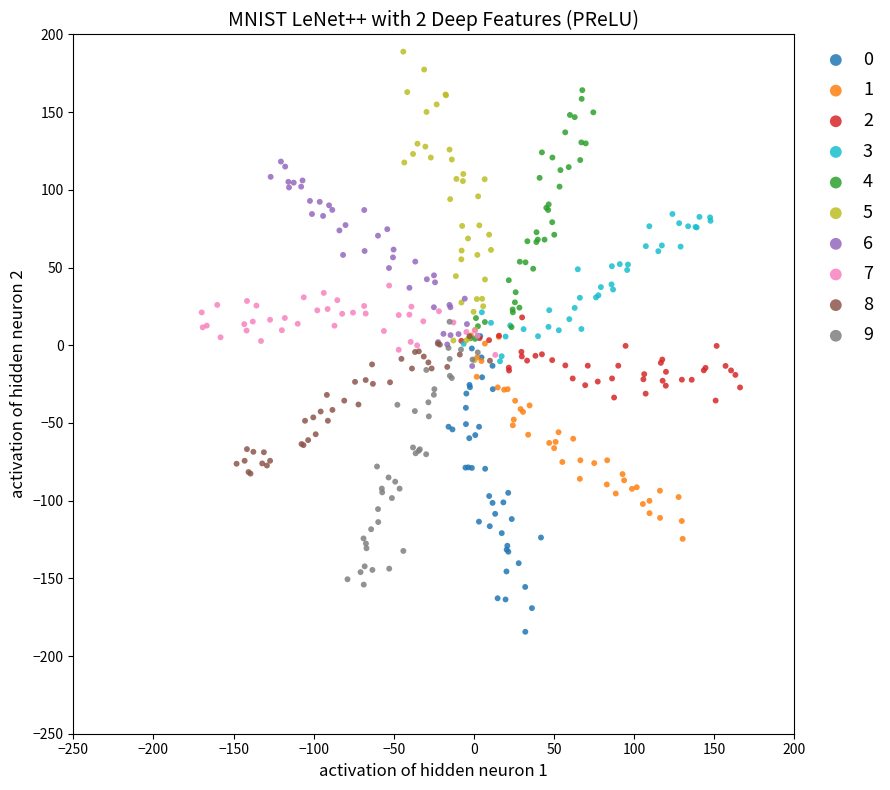

Which series contains the highest Y value?

5